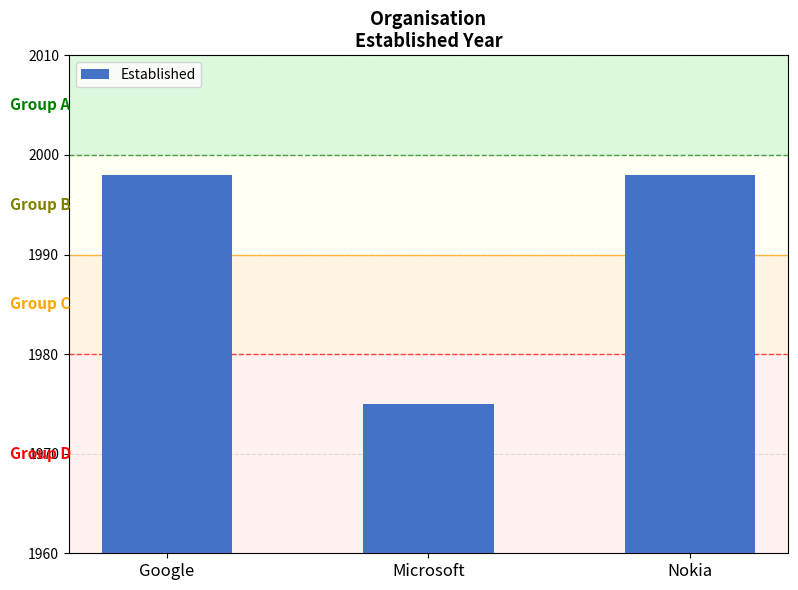

True or false: the data shows 1975 at Microsoft.

True